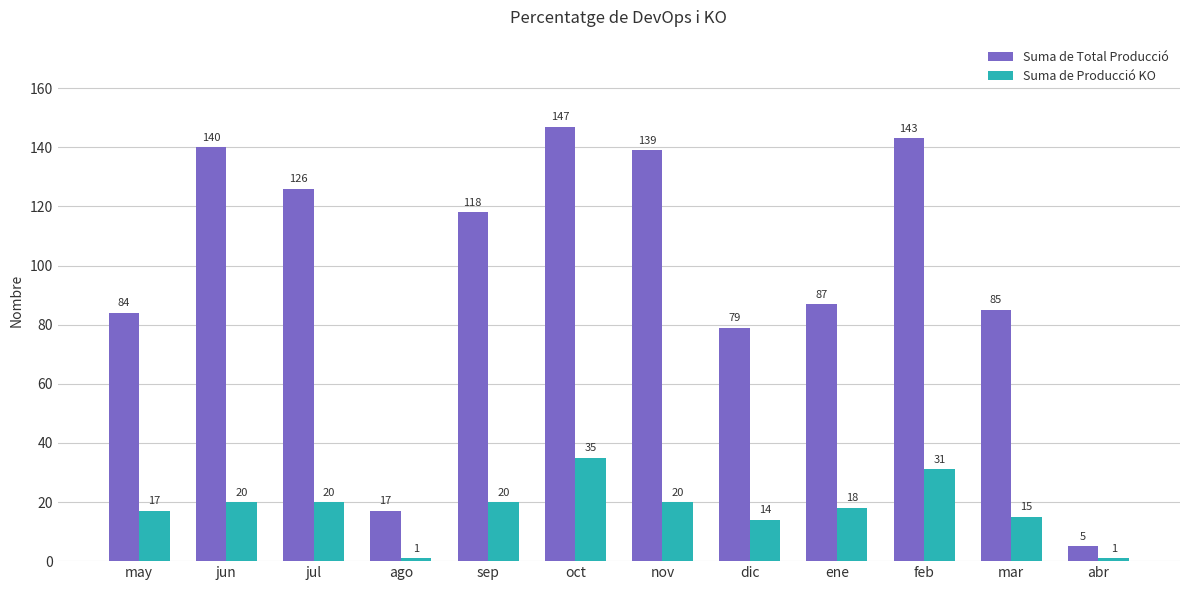

What is the smallest value displayed?

1